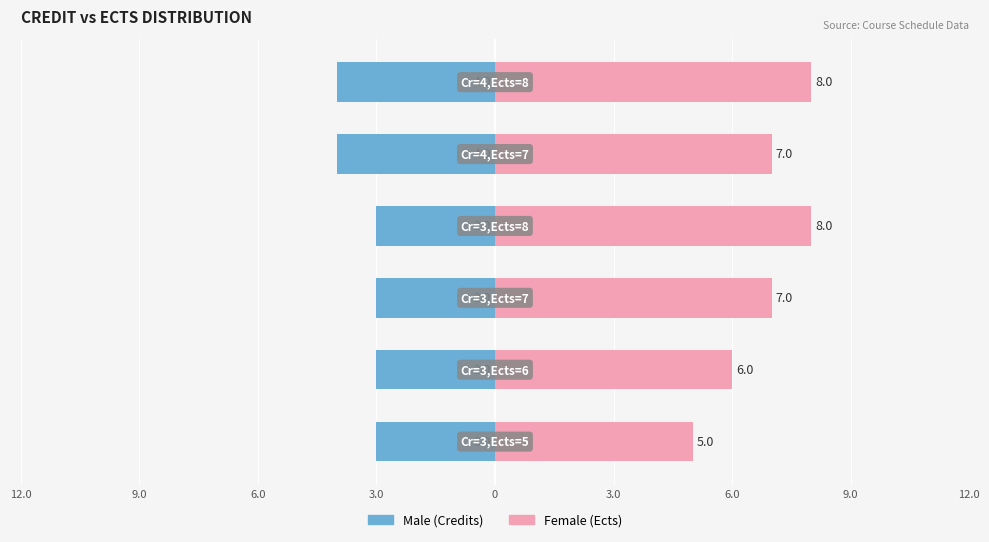

Does the chart contain any negative values?

Yes